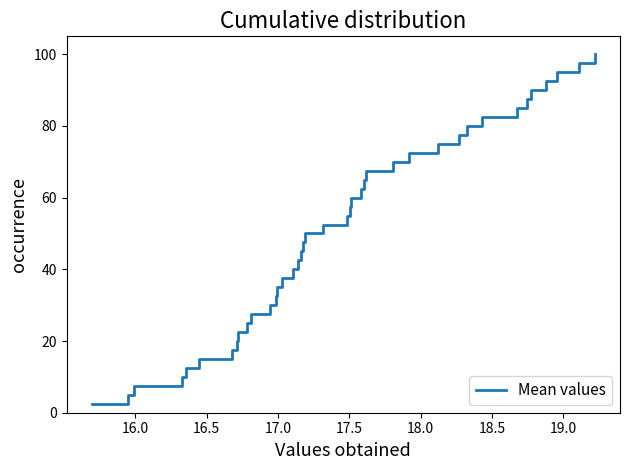

Is this an area chart (filled region under the line)?

No